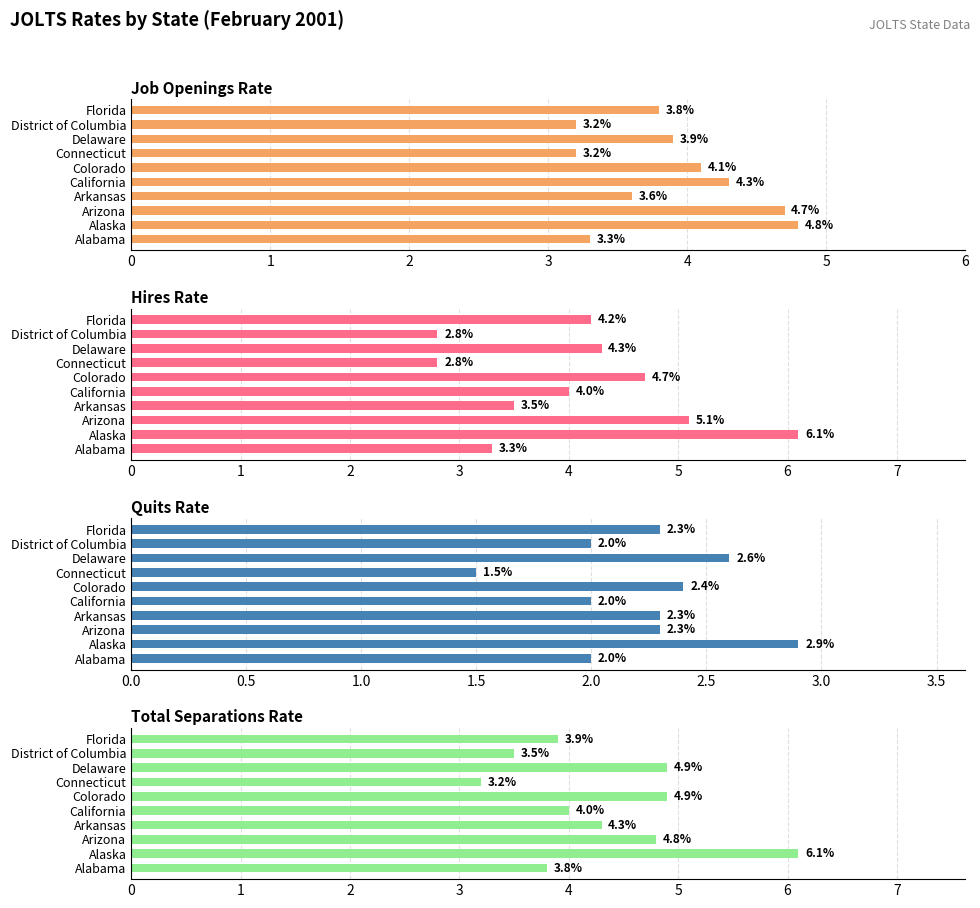

How many categories are shown in the chart?

10